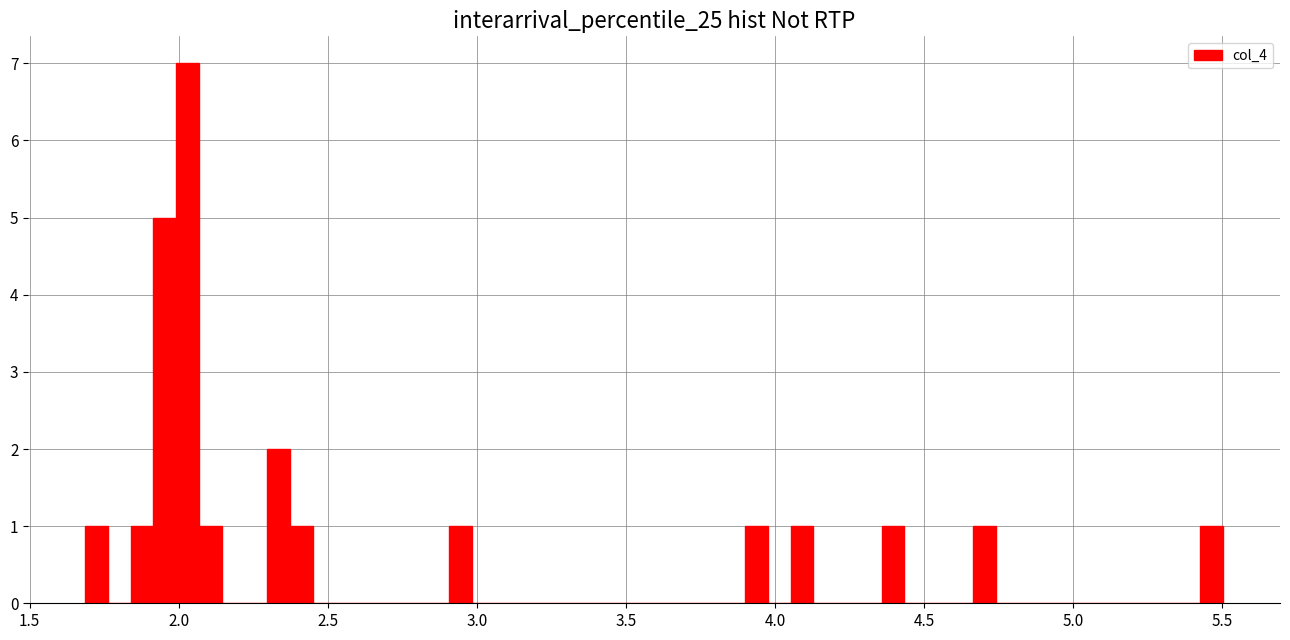

Around what value on the x-axis is the tallest bar? Give the approximate position of its centre, as read against the axis.

2.05